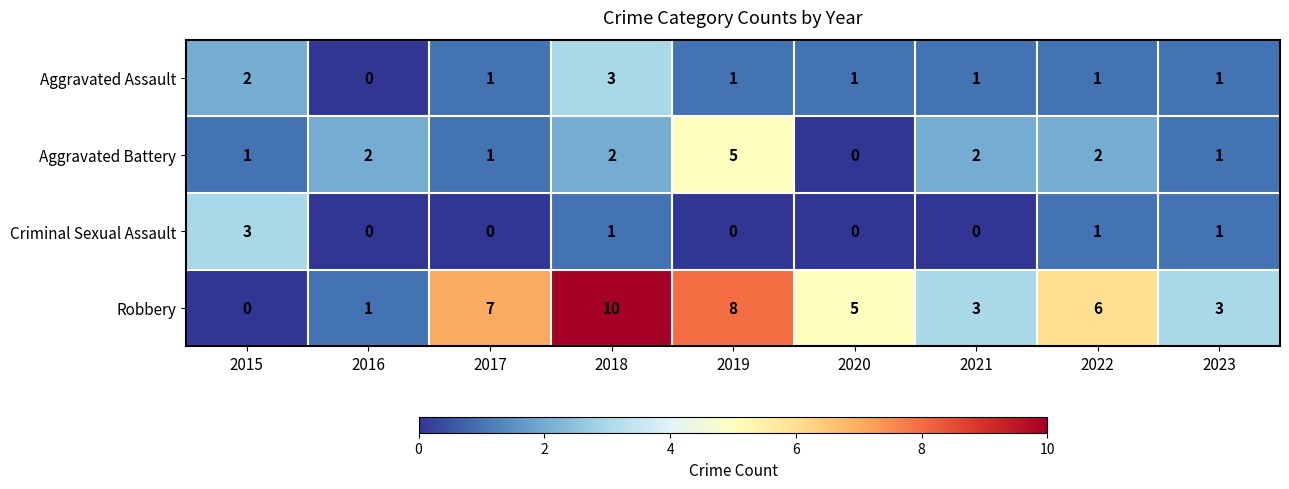

Count the Aggravated Battery values in the range 1 to 2.

7